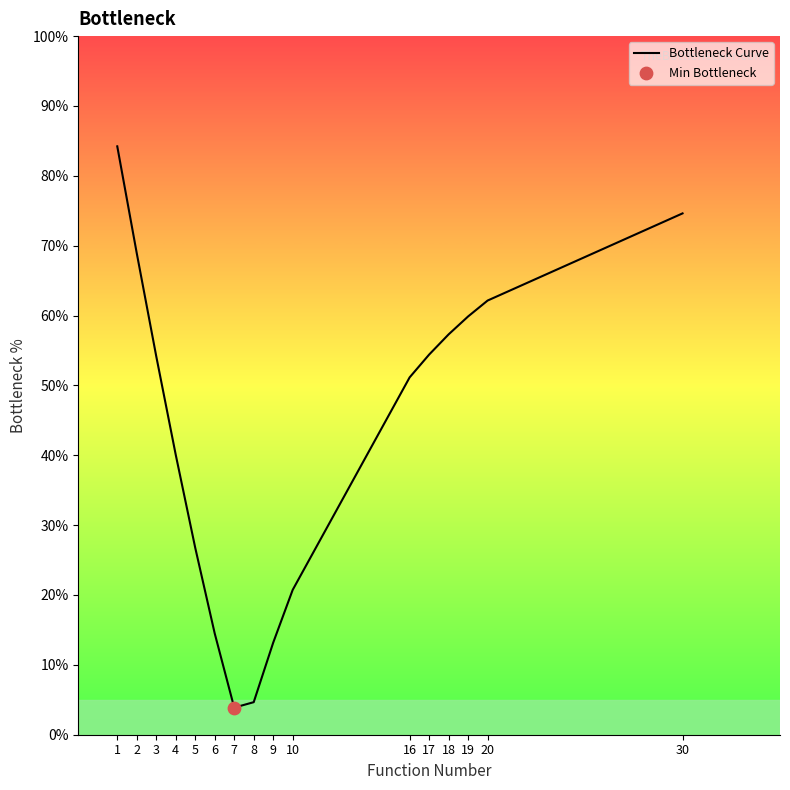

What is the ratio of the value at 18 to the value at 3?

1.1